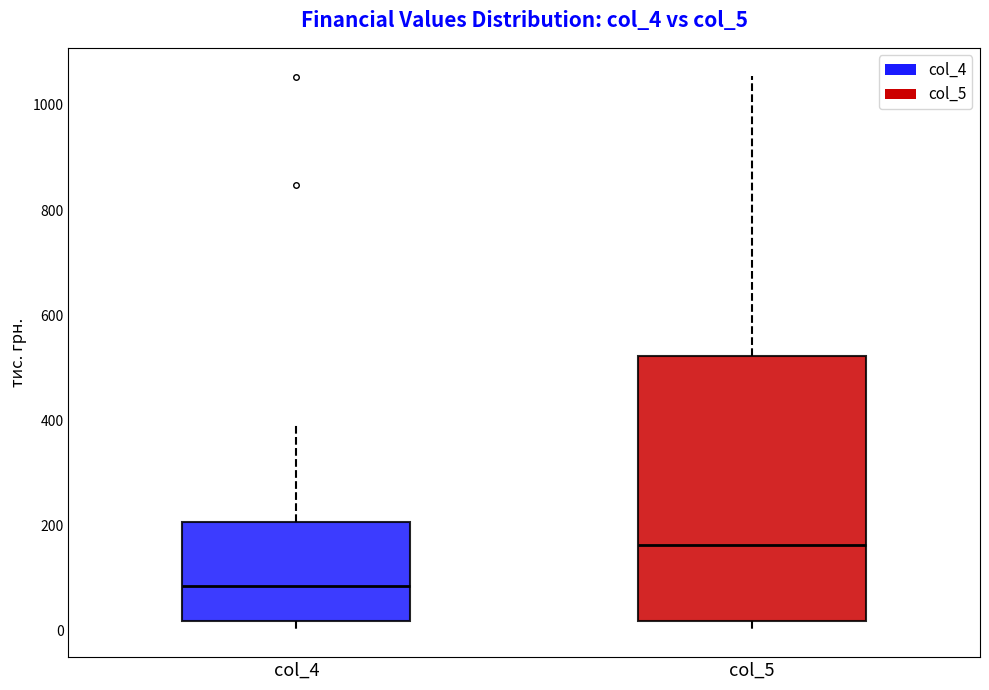

Reading left to right, transcribe this box plot: for each box, give where its median line is, the range the box spans, and where its two whiskers end, as read against the y-axis. The values are not printed on the chart, so give them approximately, as read against the axis.

col_4: median 80, box 20 to 200, whiskers 0 to 400
col_5: median 160, box 20 to 520, whiskers 0 to 1060